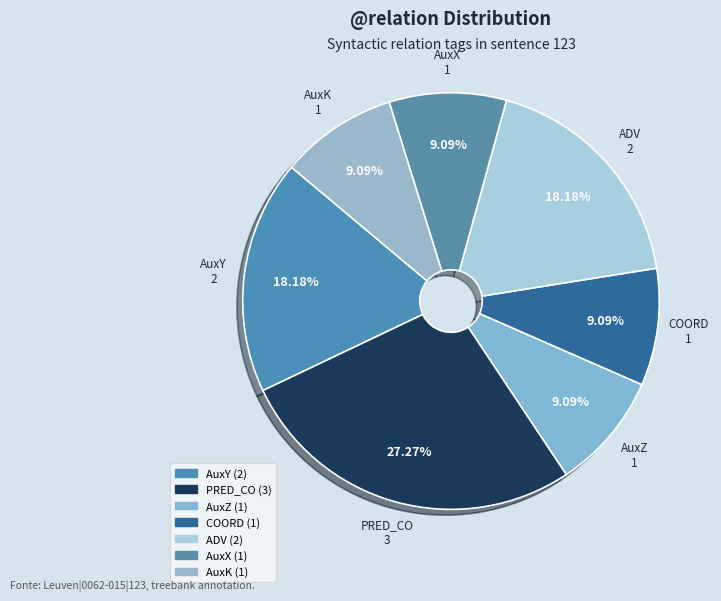

Count the number of slices in the pie.

7